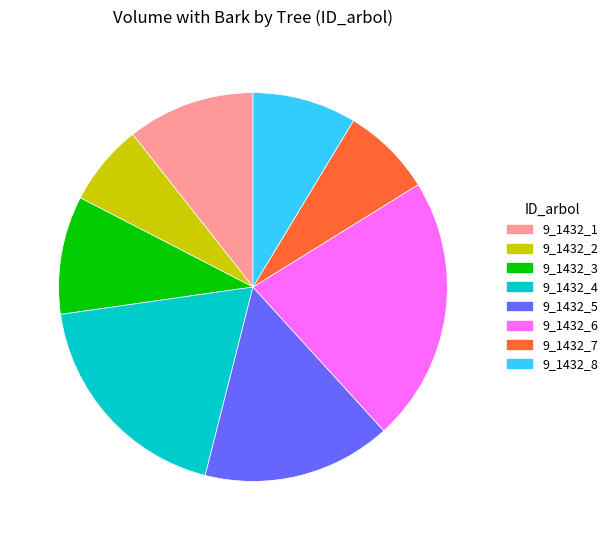

True or false: 9_1432_8 accounts for 9% of the total.

True